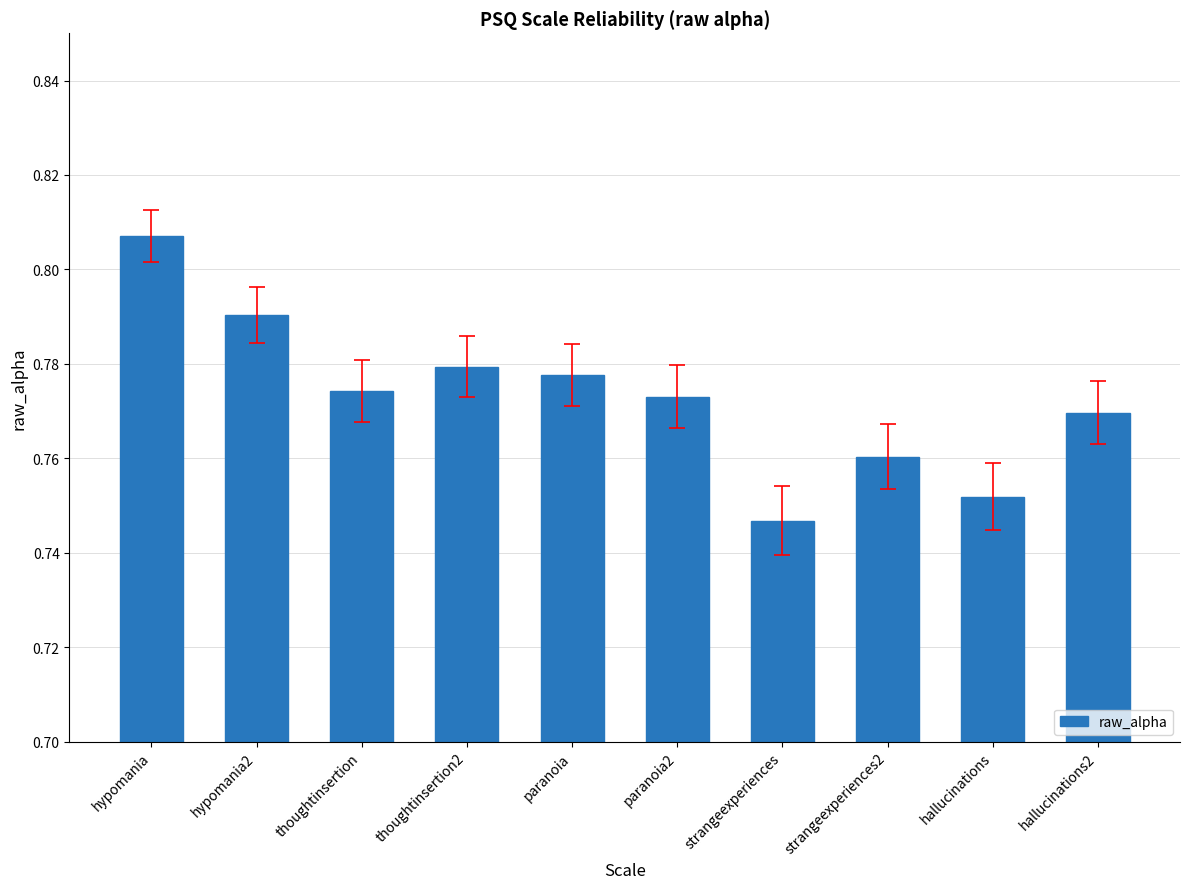

Where is the data nearest to the value 0?

strangeexperiences